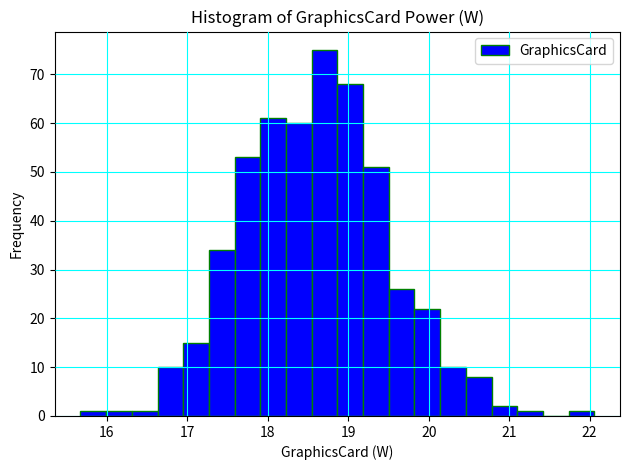

Around what value on the x-axis is the tallest bar? Give the approximate position of its centre, as read against the axis.

18.7